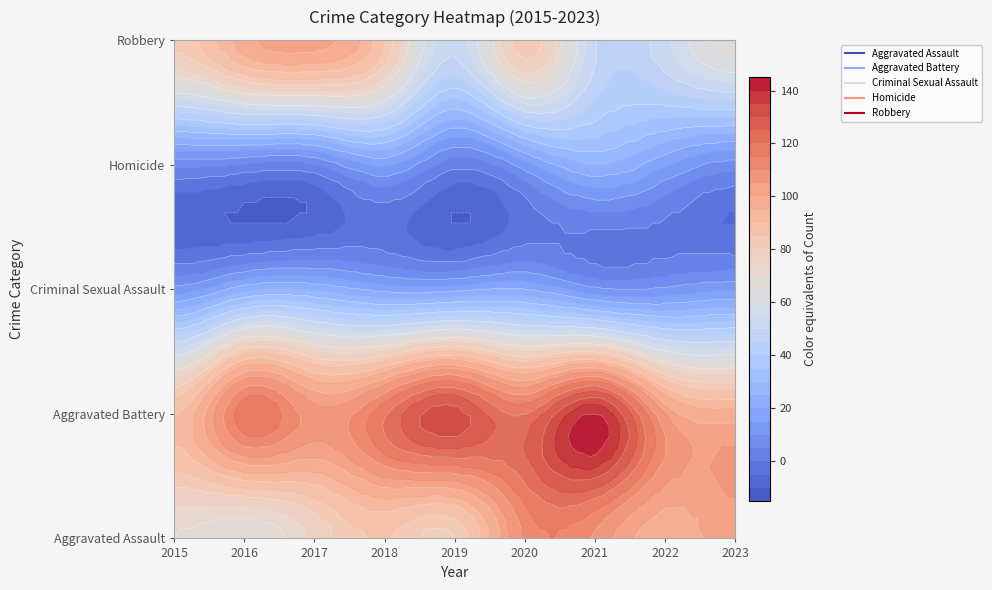

How many data points in Homicide are less than 8?

4